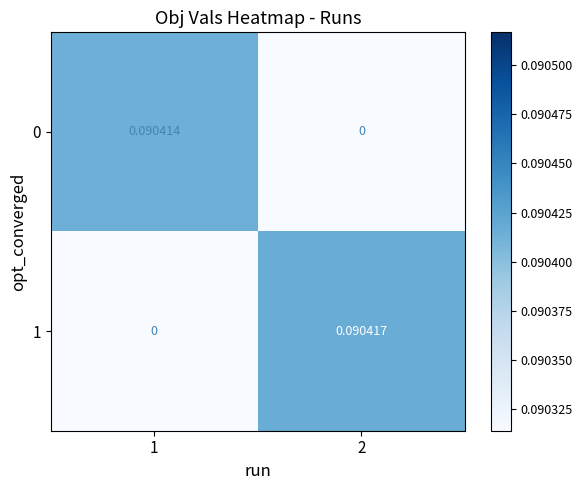

How many distinct data groups are displayed?

2